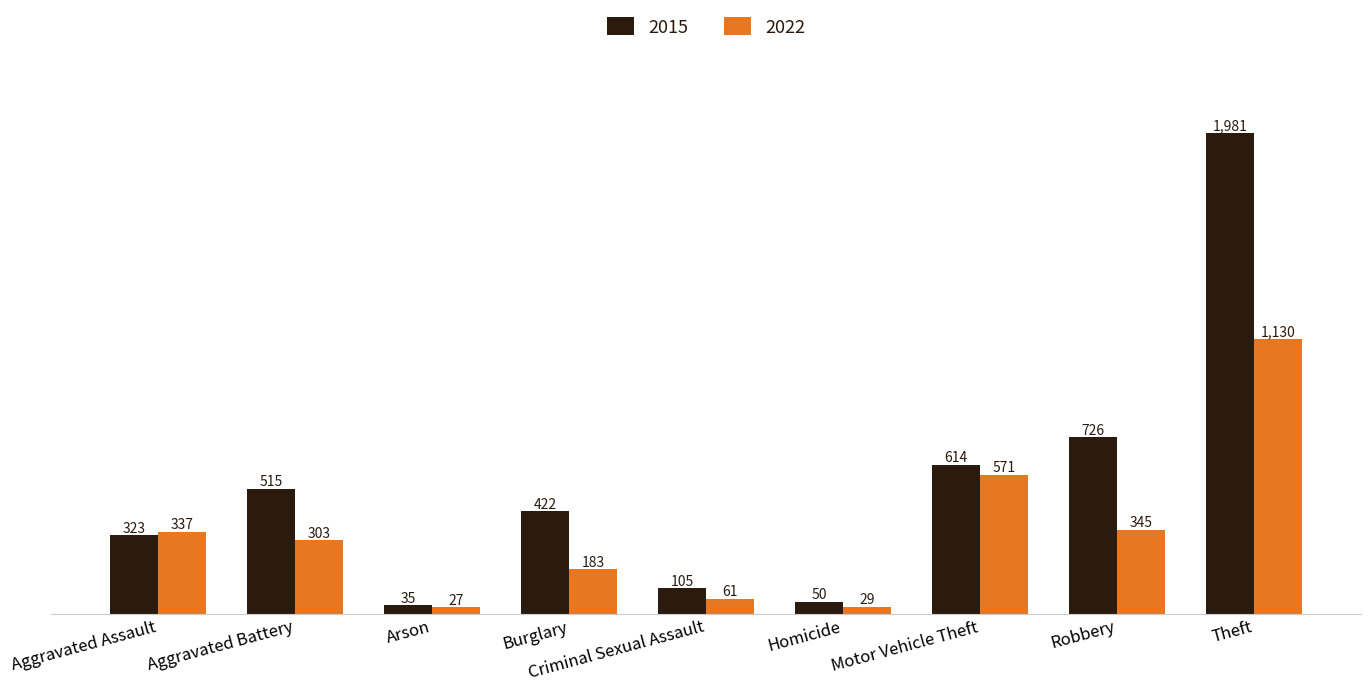

What are all the series names shown in the legend?

2015, 2022